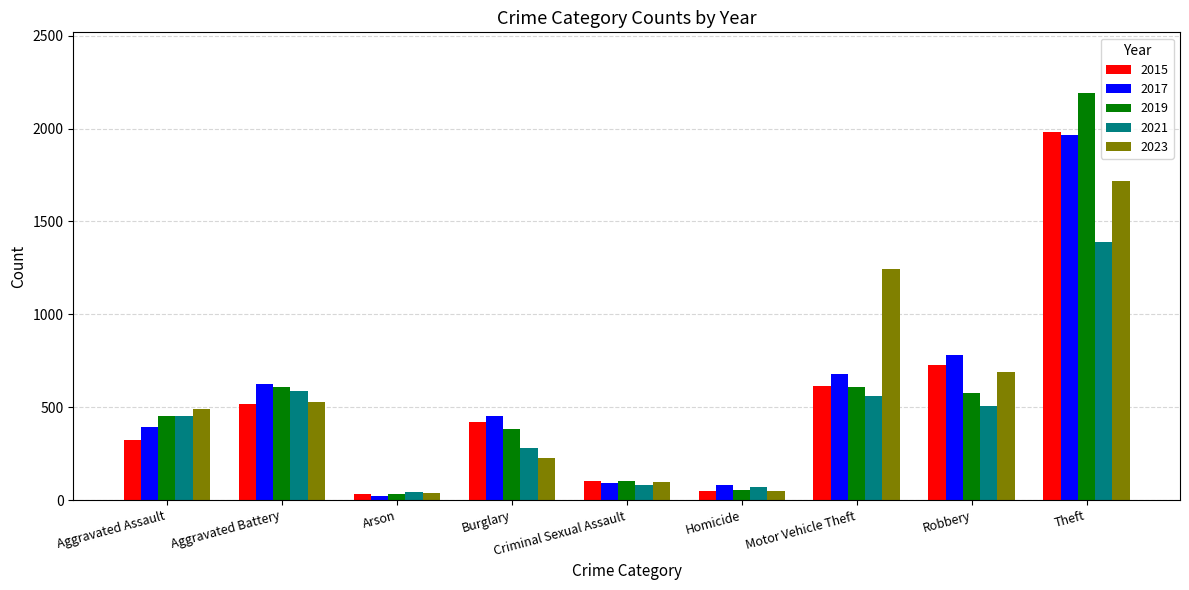

What are all the series names shown in the legend?

2015, 2017, 2019, 2021, 2023